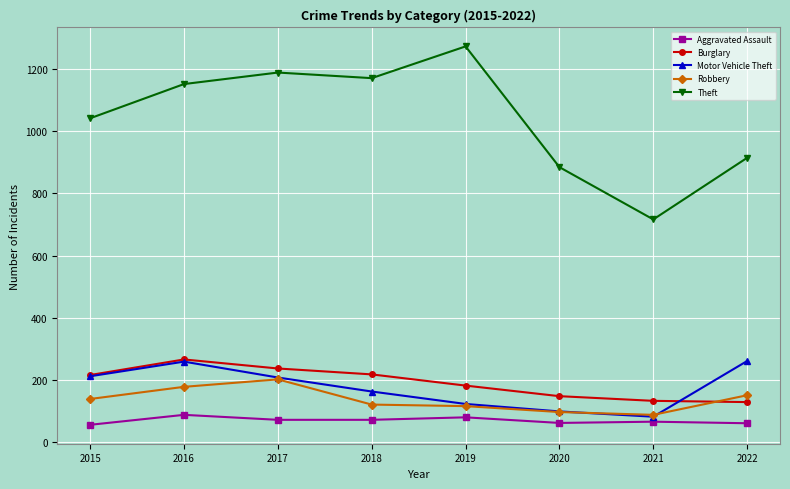

What is the greatest value displayed?

1272